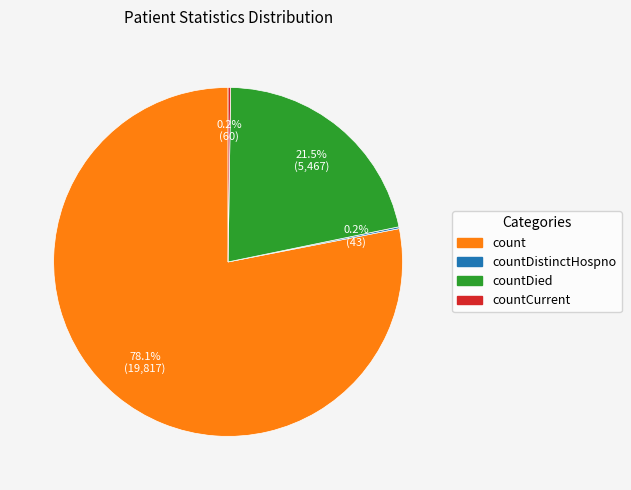

Is there any slice that represents more than half of the pie?

Yes